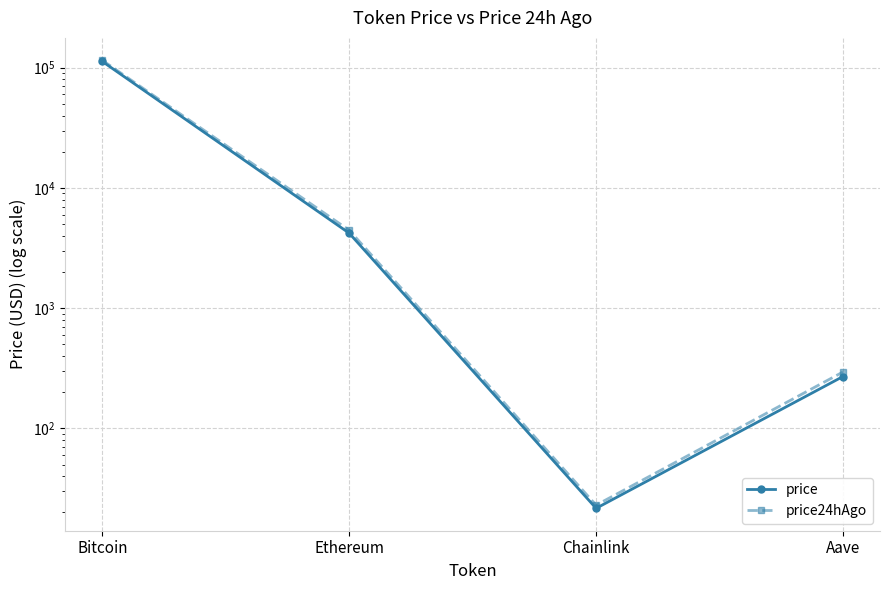

How many distinct data groups are displayed?

2